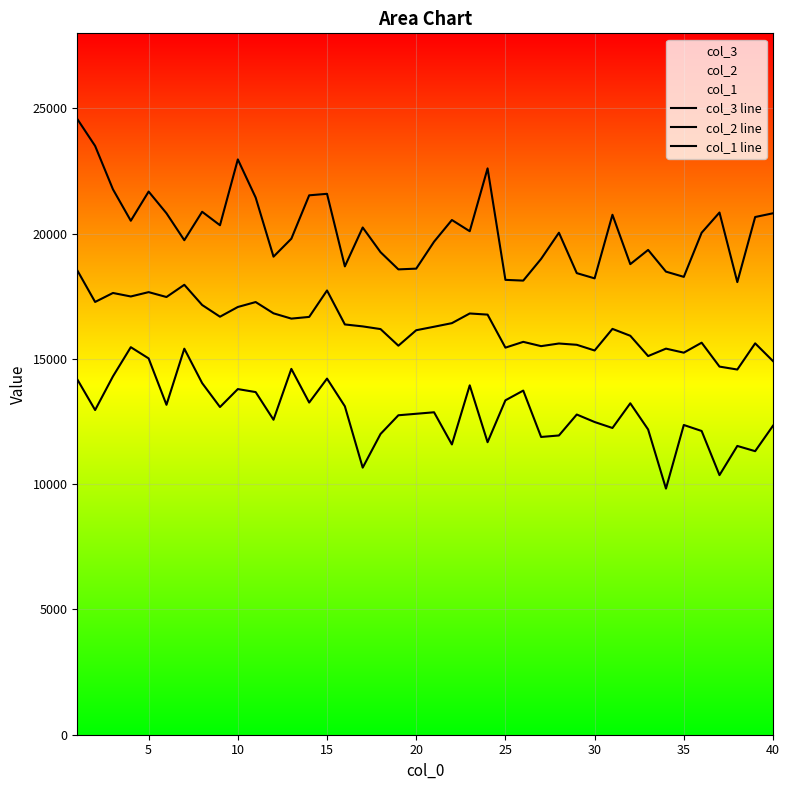

What is the total value across all series at 10?

53713.0